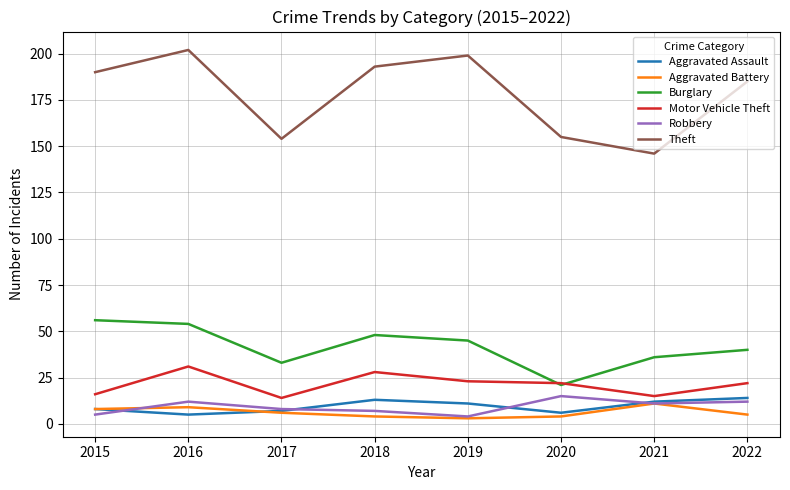

The value of Burglary at 2021 is 36. True or false?

True